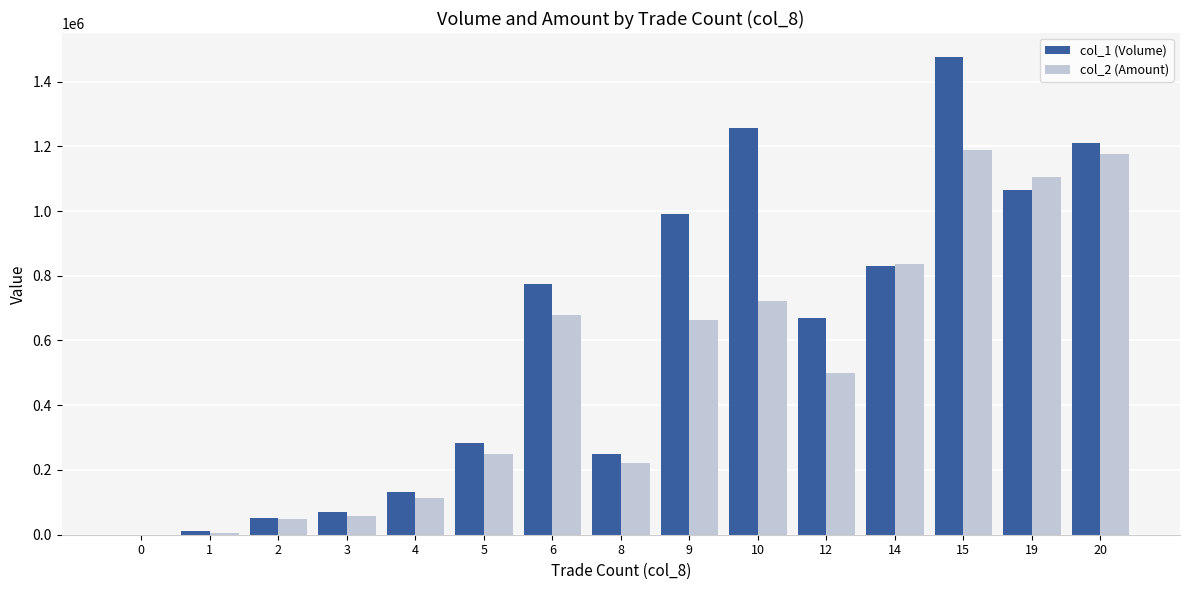

Between 2 and 5, which series saw the biggest shift?

col_1 (Volume)